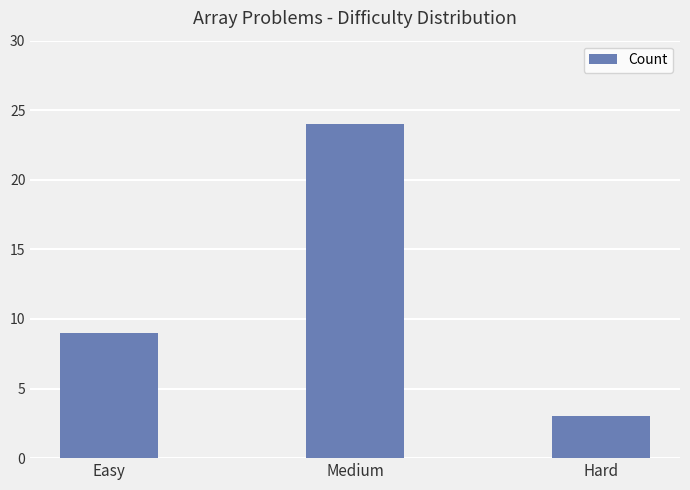

Is it true that the value at Medium is 24?

True